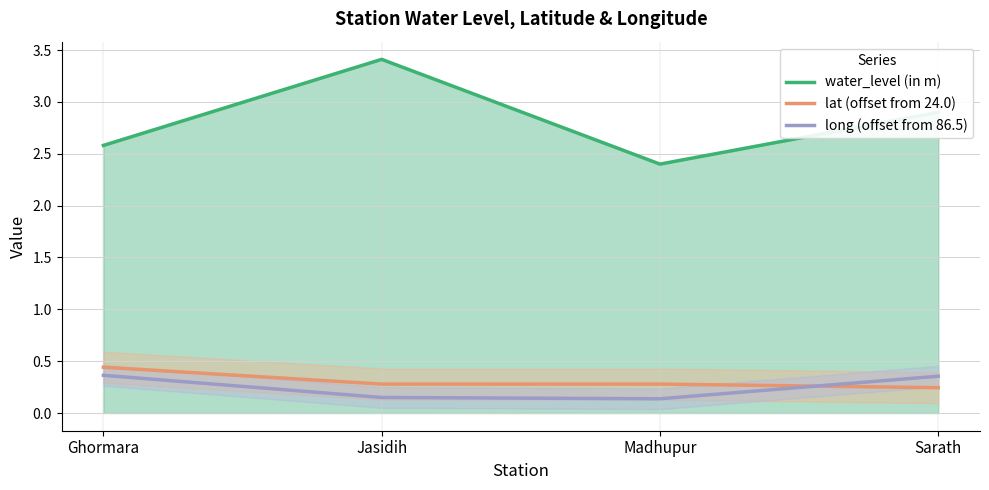

What is the label of the 2nd point from the left?

Jasidih